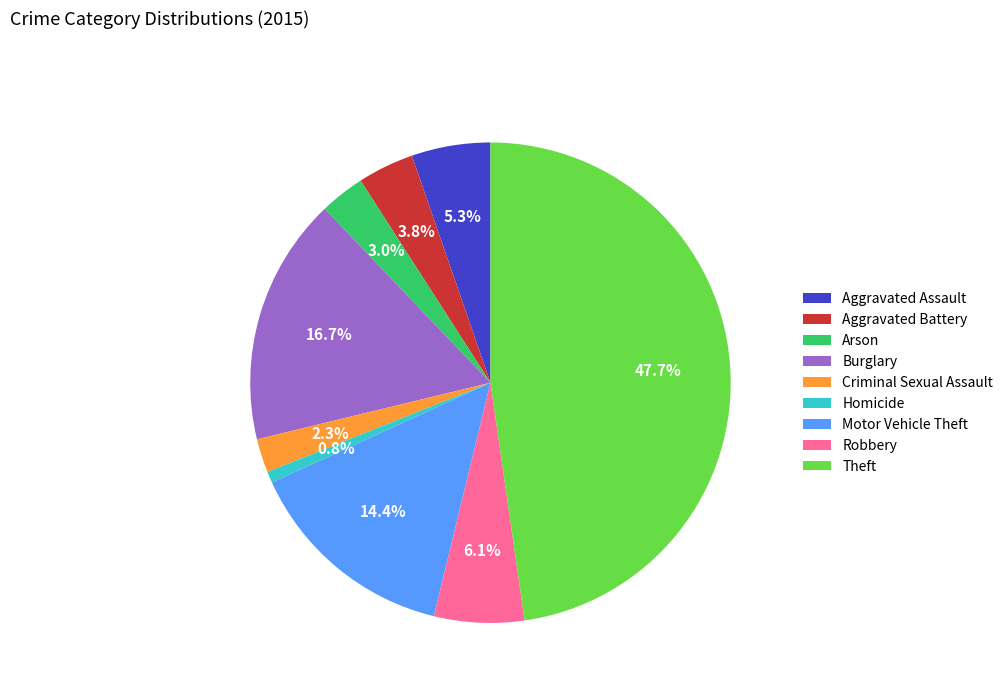

Which slice is the largest?

Theft